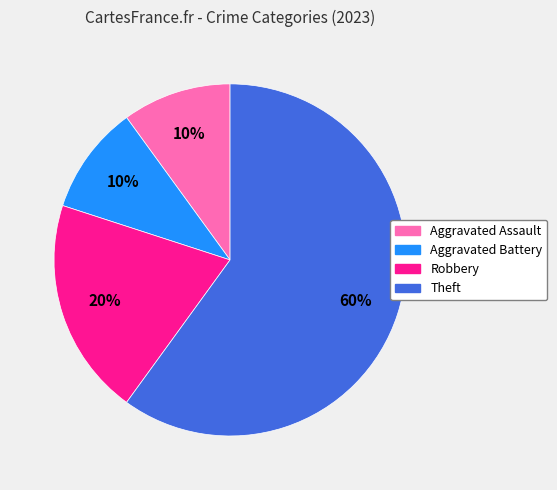

To the nearest percent, what portion does Aggravated Battery represent?

10%